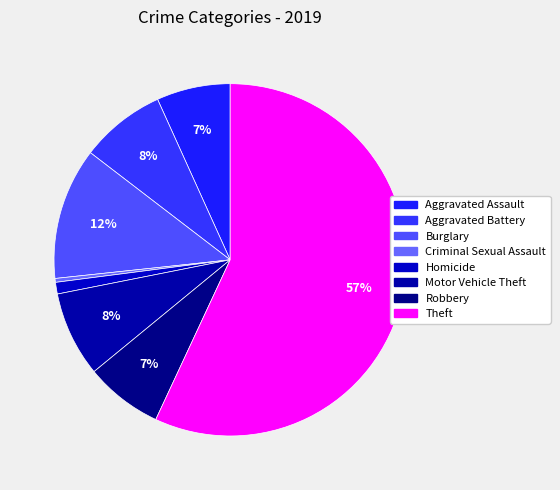

How many slices are in this pie chart?

8